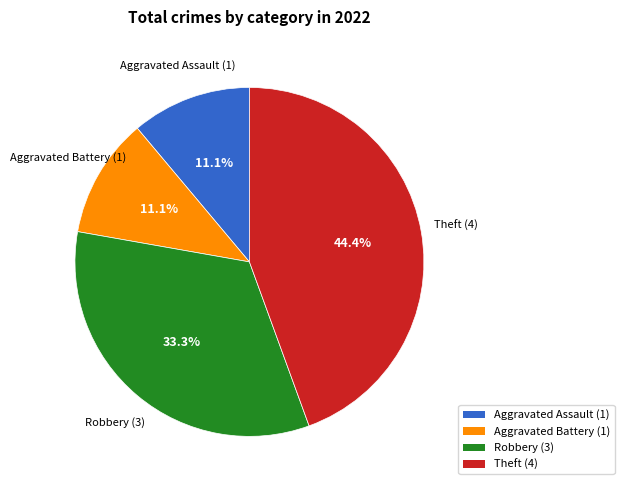

Approximately how many times larger is the value at Theft compared to Aggravated Assault?

4.0